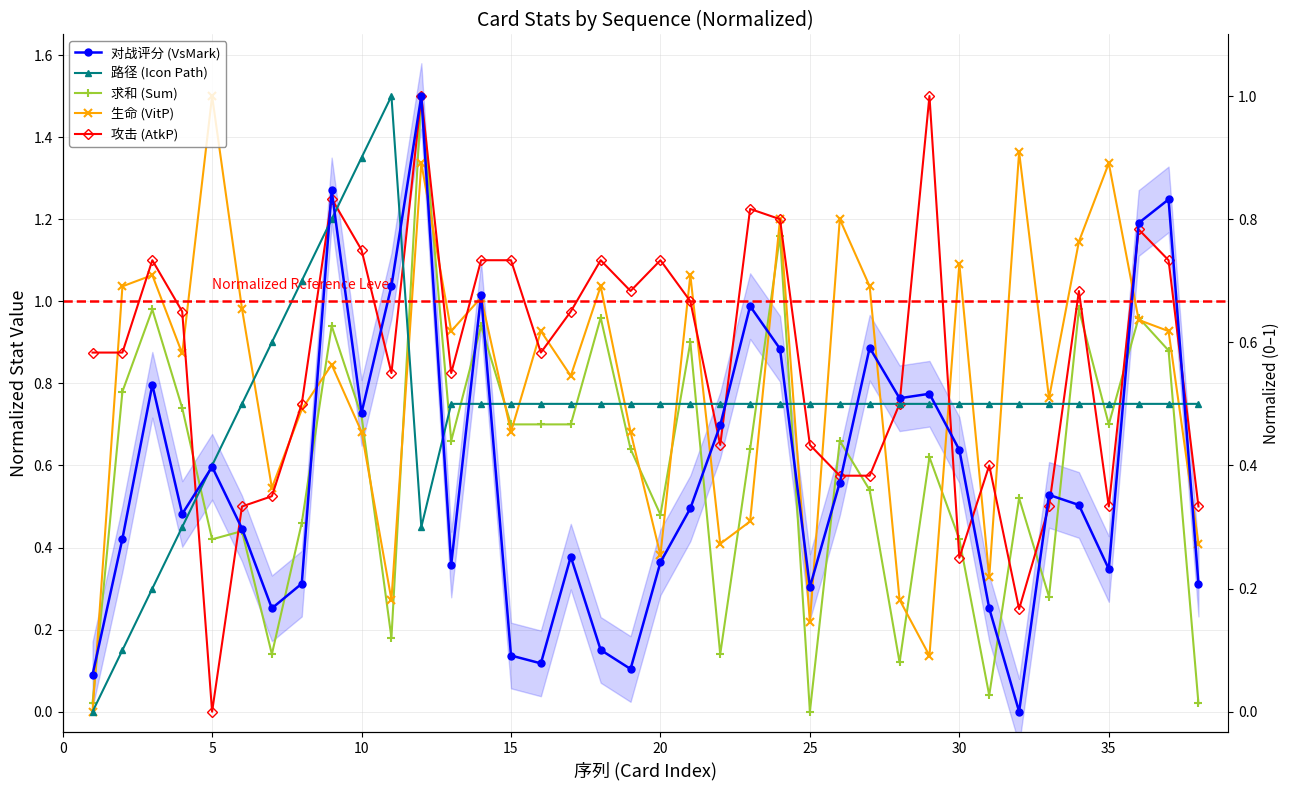

How many lines are shown in the chart?

5